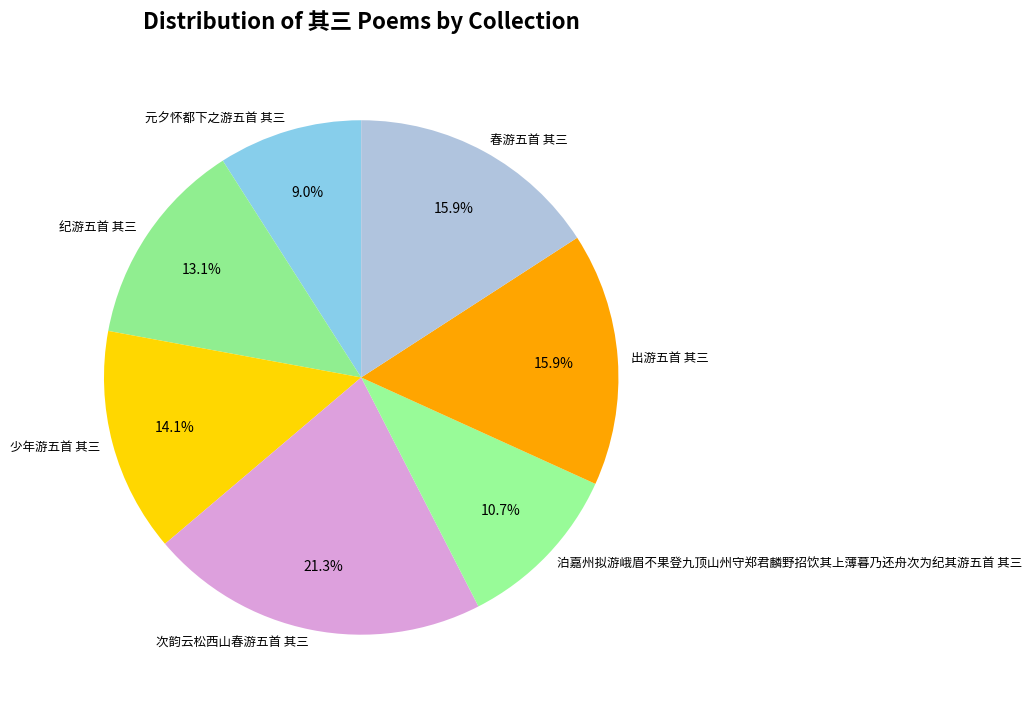

How many segments does this pie chart have?

7